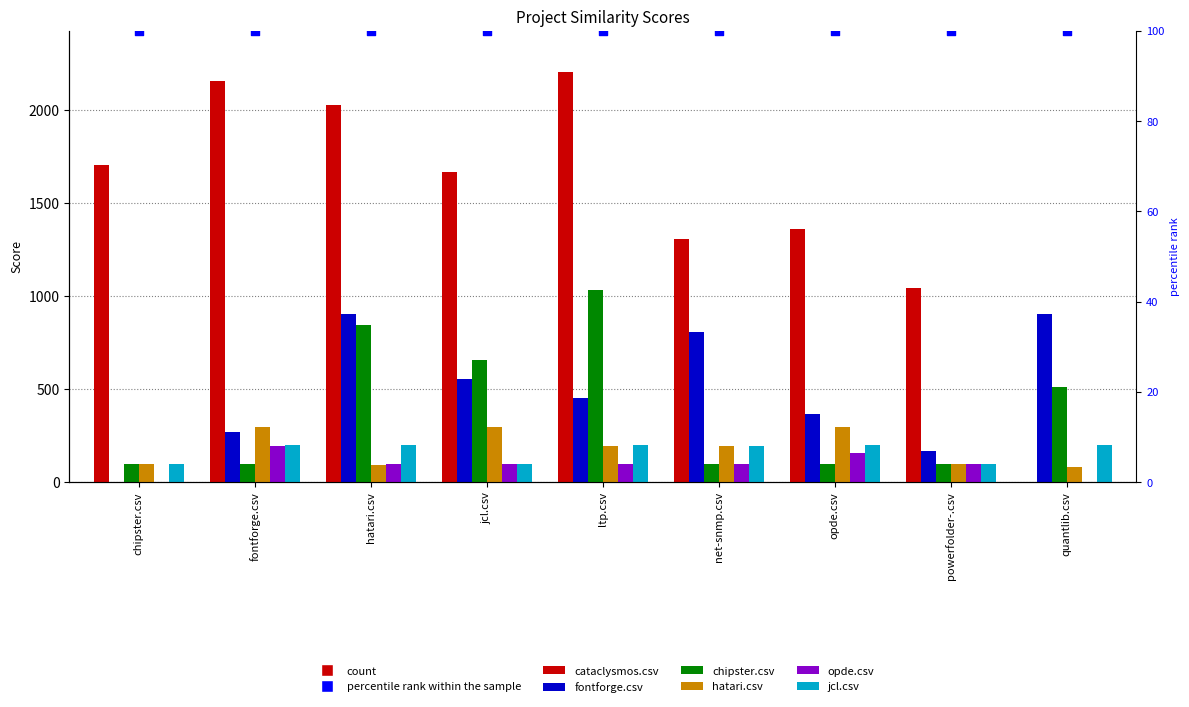

Which series reaches the maximum Y coordinate?

cataclysmos.csv